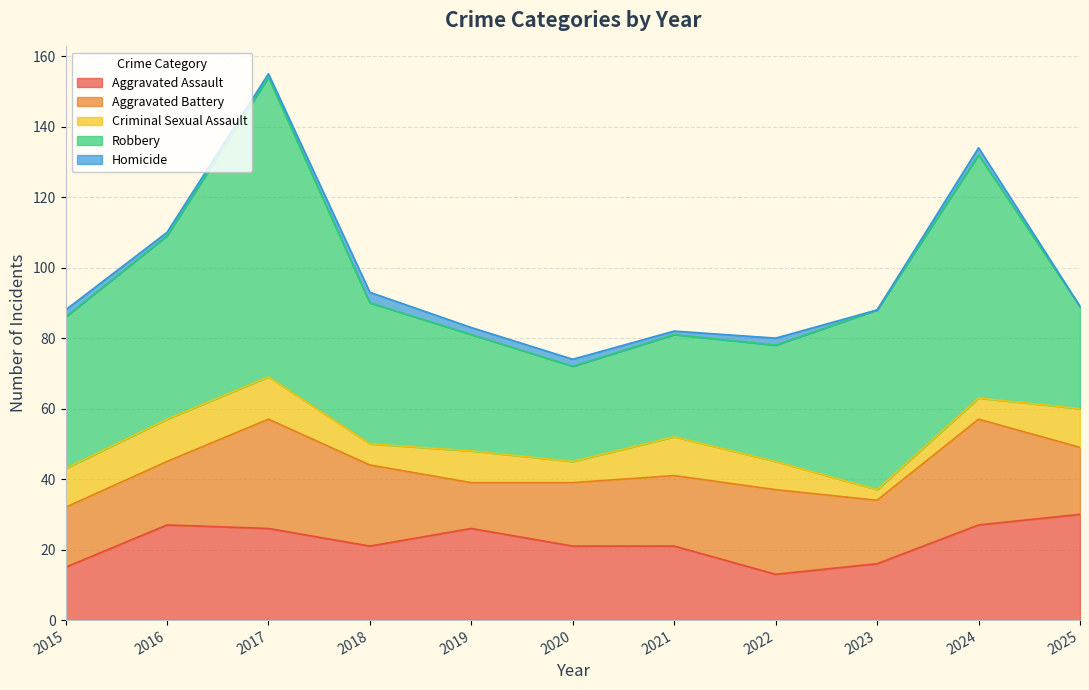

The Aggravated Assault series shows 26 at 2019. True or false?

True